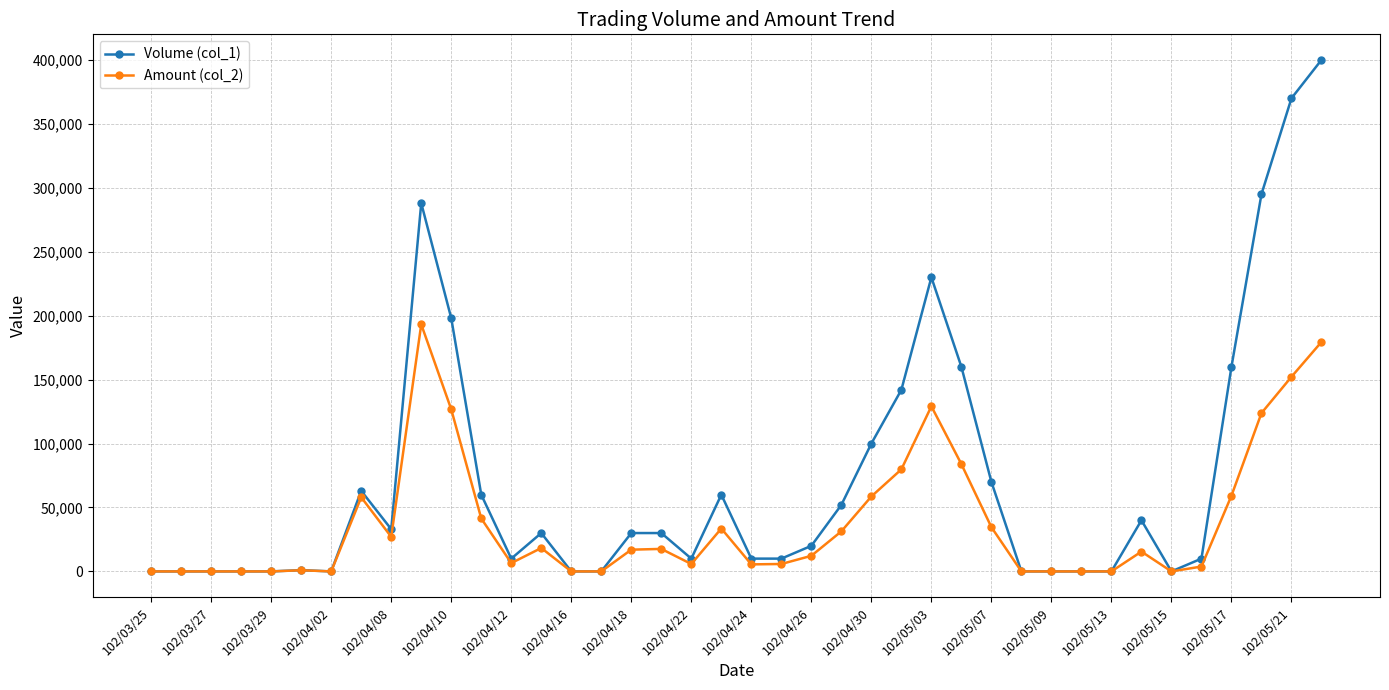

True or false: Volume (col_1) has more than 1 points higher than both neighbors.

True